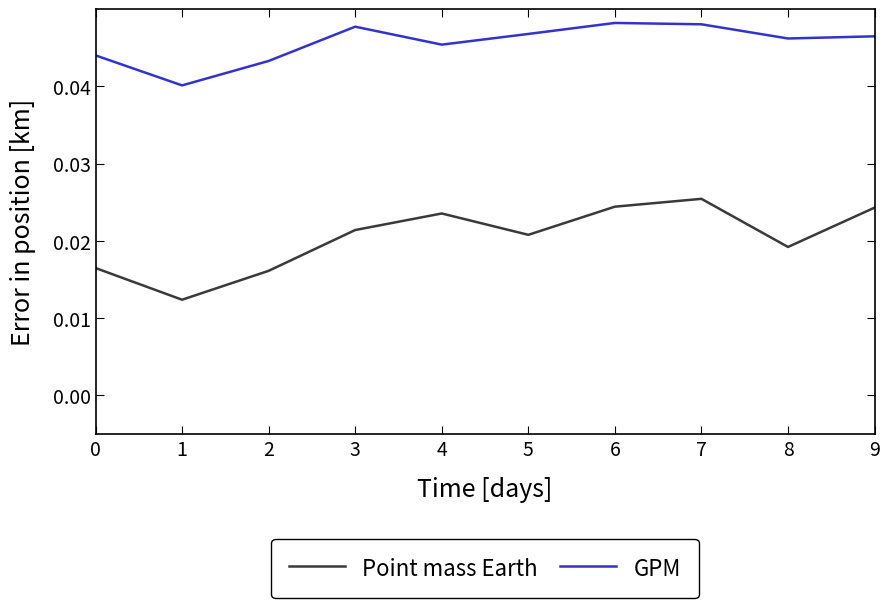

True or false: GPM and Point mass Earth intersect in this chart.

False